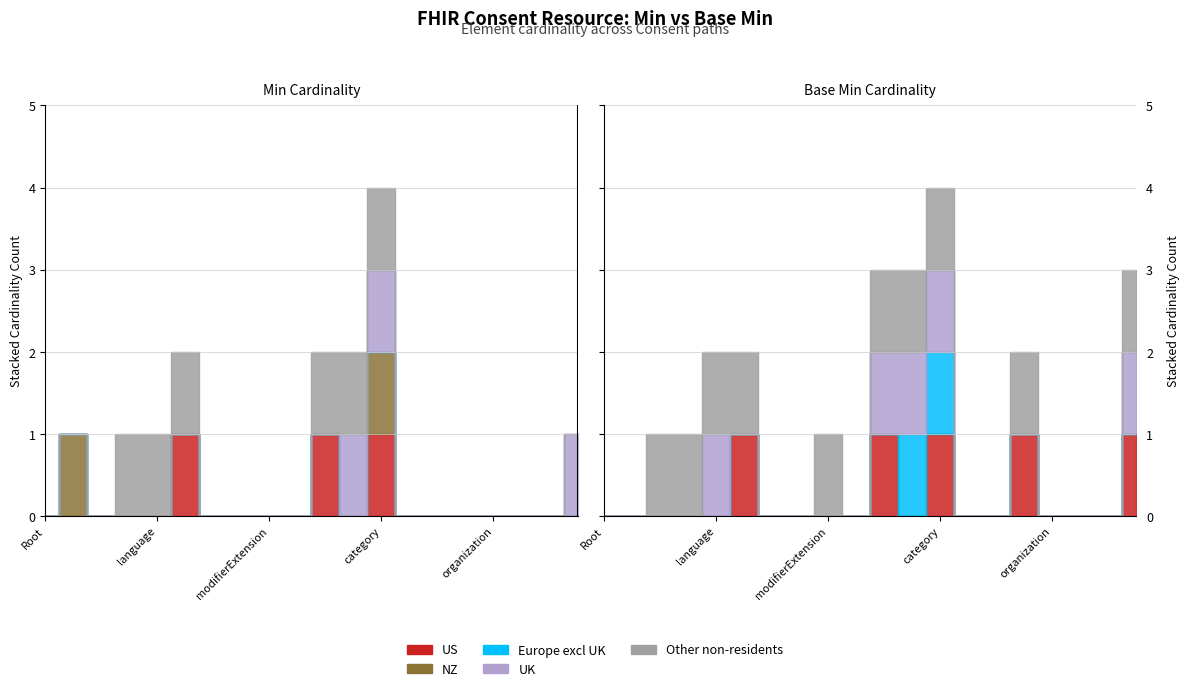

What is the difference between the second highest and minimum values in the Base Min series?

1